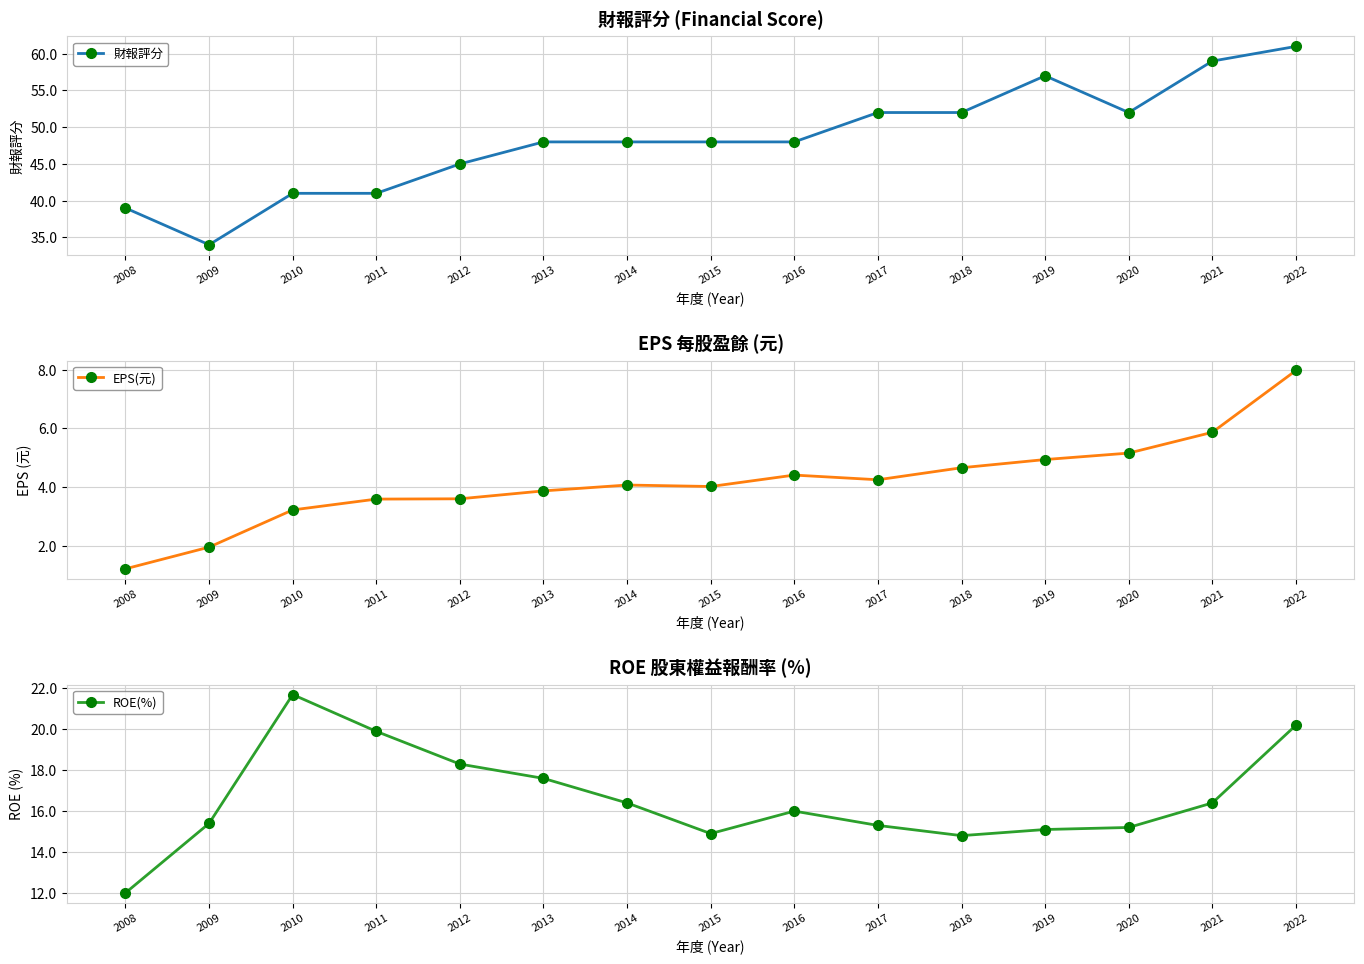

What is the sum of the ROE(%) values at 2014 and 2009?

31.8